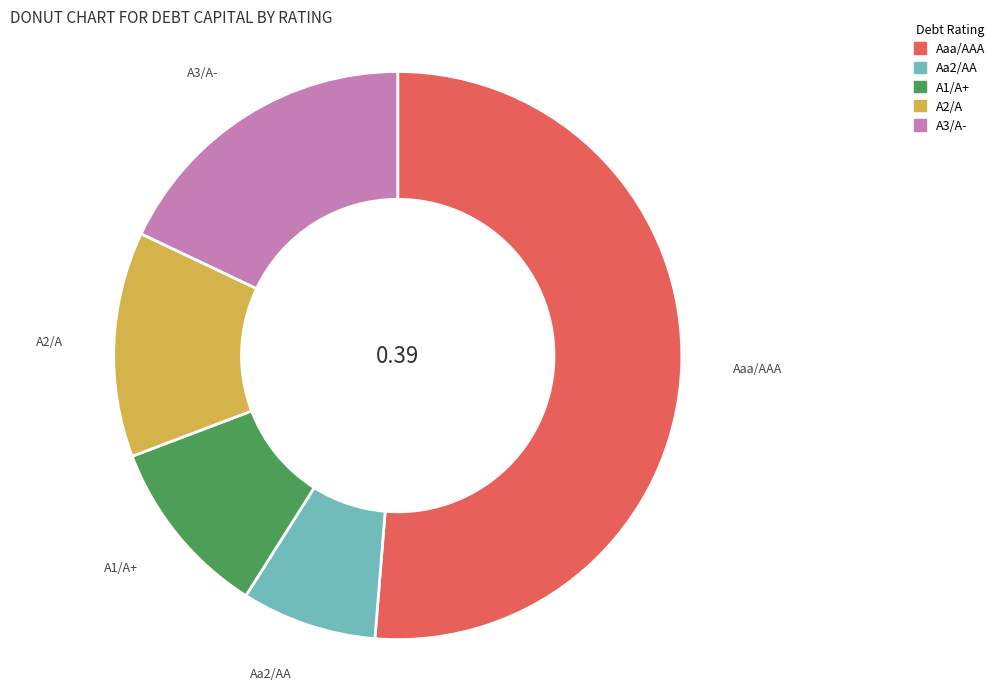

Which has a higher value, A2/A or Aaa/AAA?

Aaa/AAA